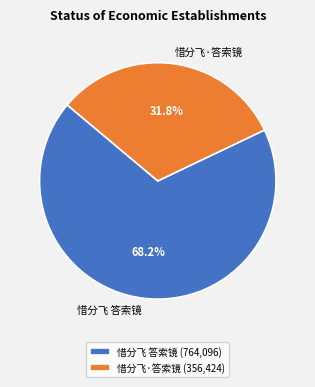

Combined, what portion of the pie is 惜分飞·答索镜 and 惜分飞 答索镜?

100.0%